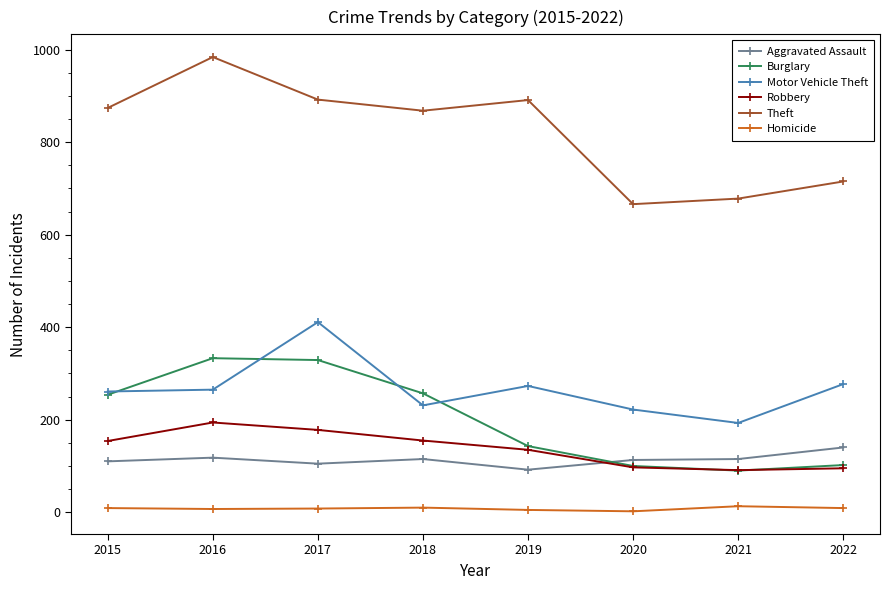

True or false: Motor Vehicle Theft has a value of 261 at 2015.

True